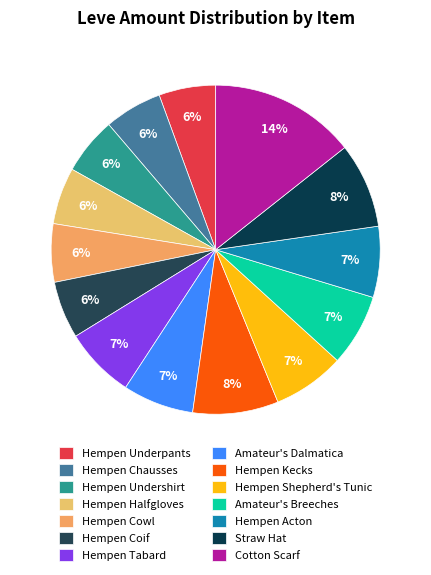

To the nearest percent, what percentage of the pie is Hempen Underpants?

6%